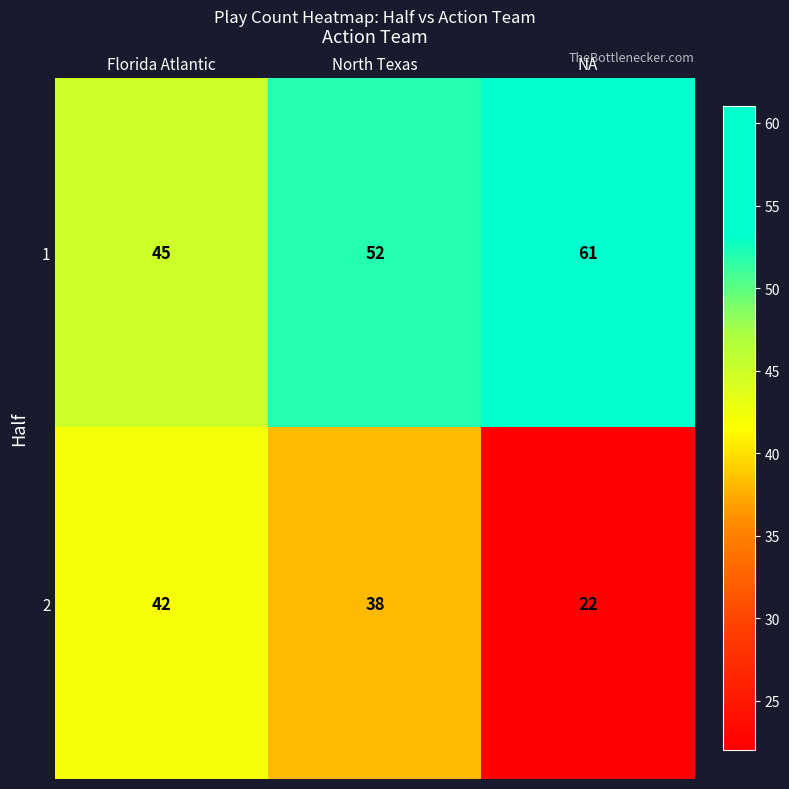

Count the number of data series in this chart.

2